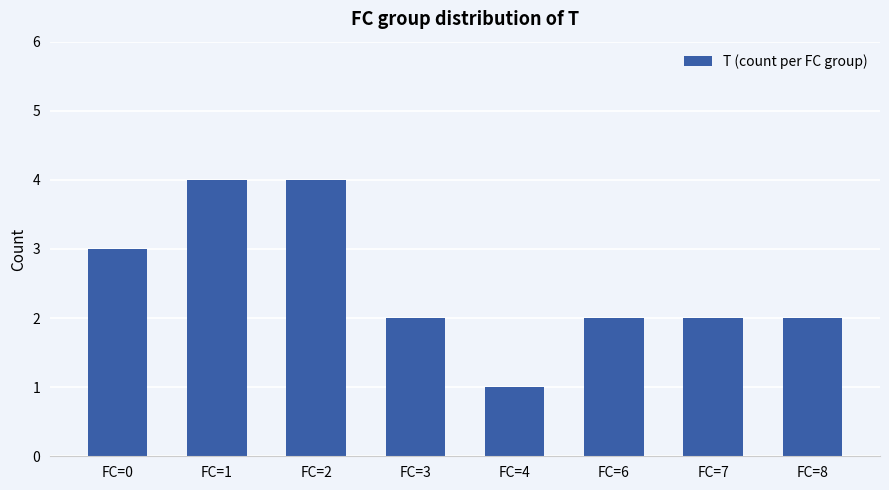

What is the sum of the values at FC=6 and FC=8?

4